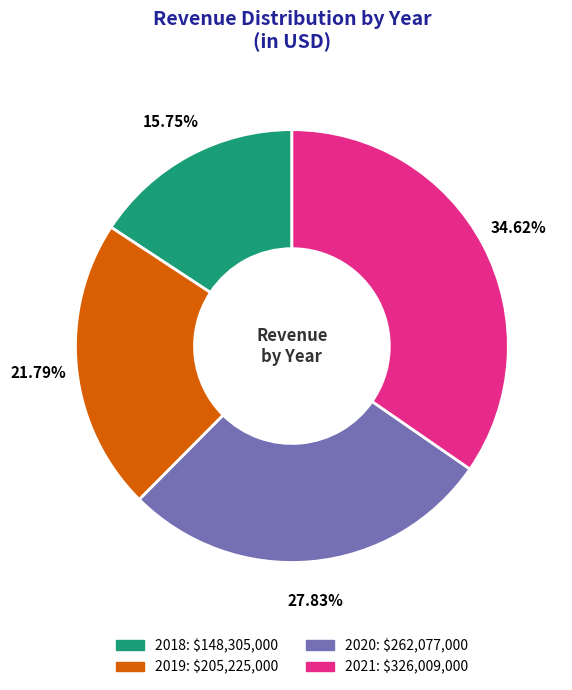

What percentage is the 2019 slice, to the nearest percent?

22%